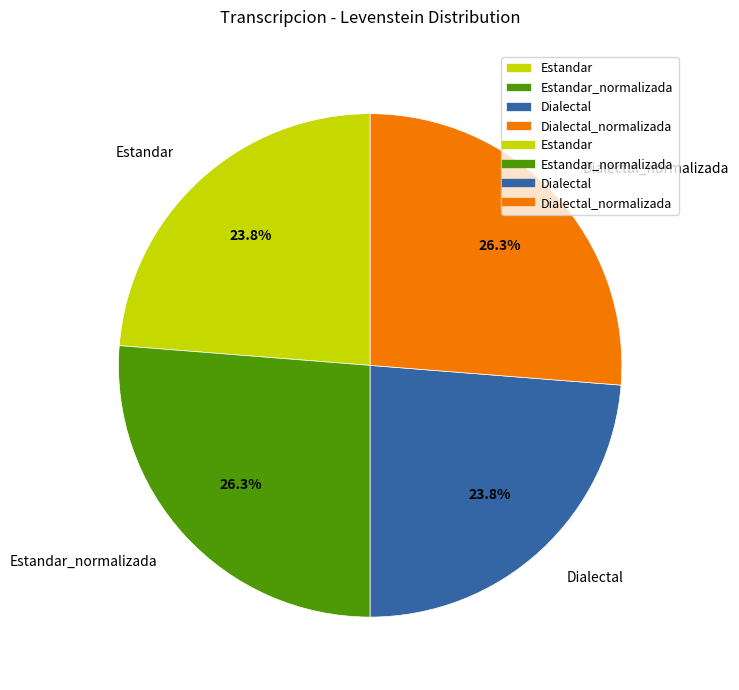

Does Estandar represent more than half of the total?

No